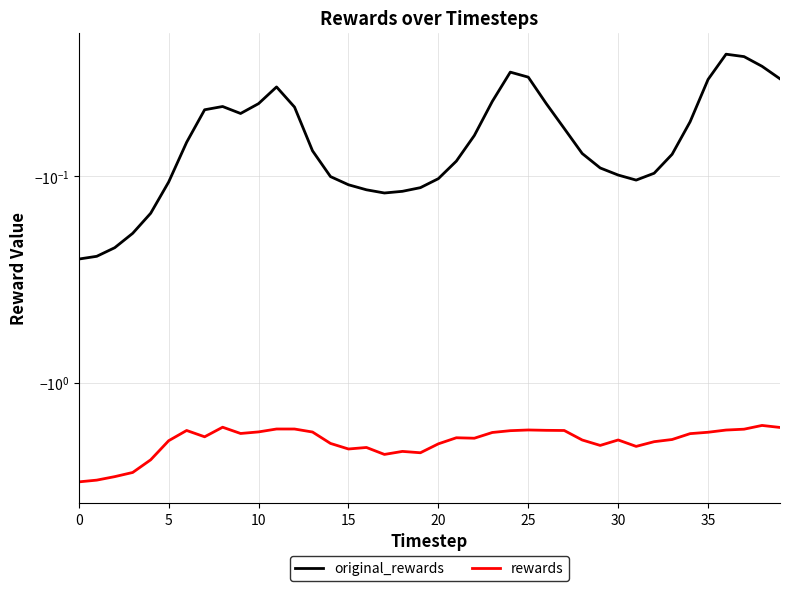

Which series has the largest range (max minus min)?

rewards